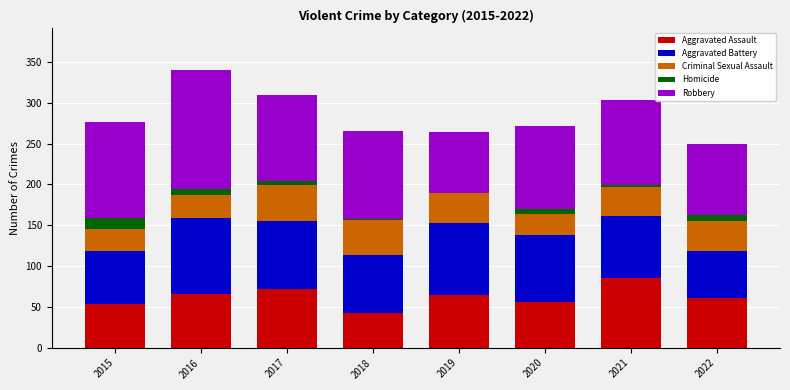

What is the highest value of the Aggravated Assault series?

86